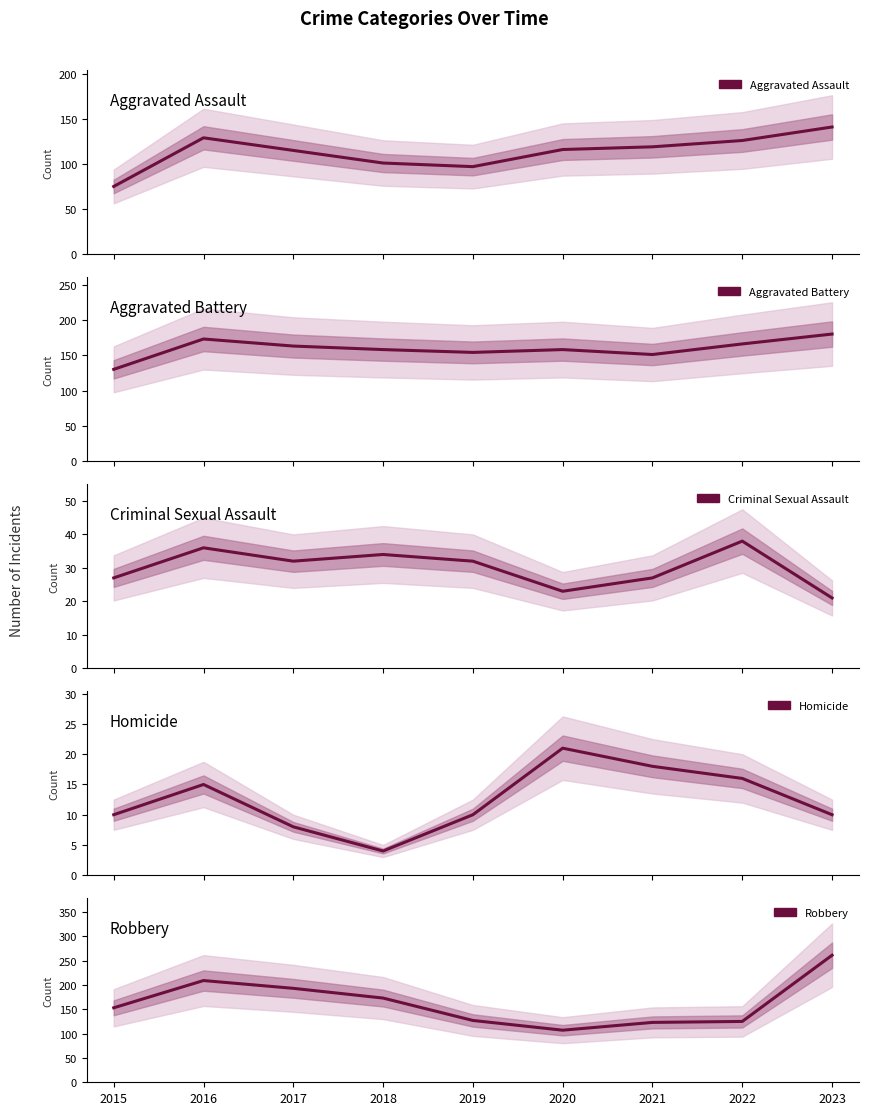

Is it true that Homicide equals 38 at 2020?

False